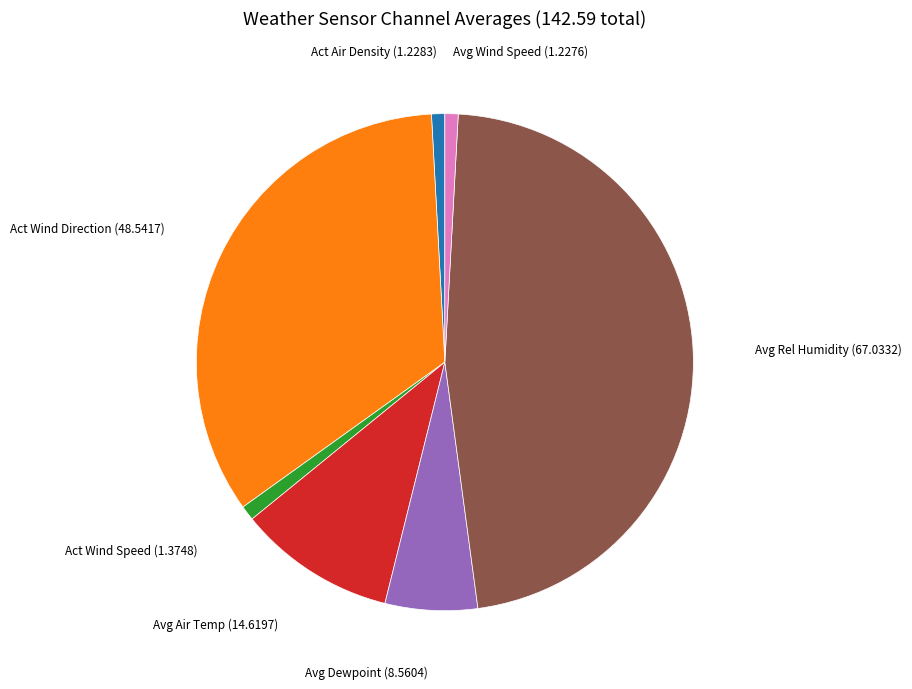

True or false: Avg Dewpoint accounts for 17% of the total.

False